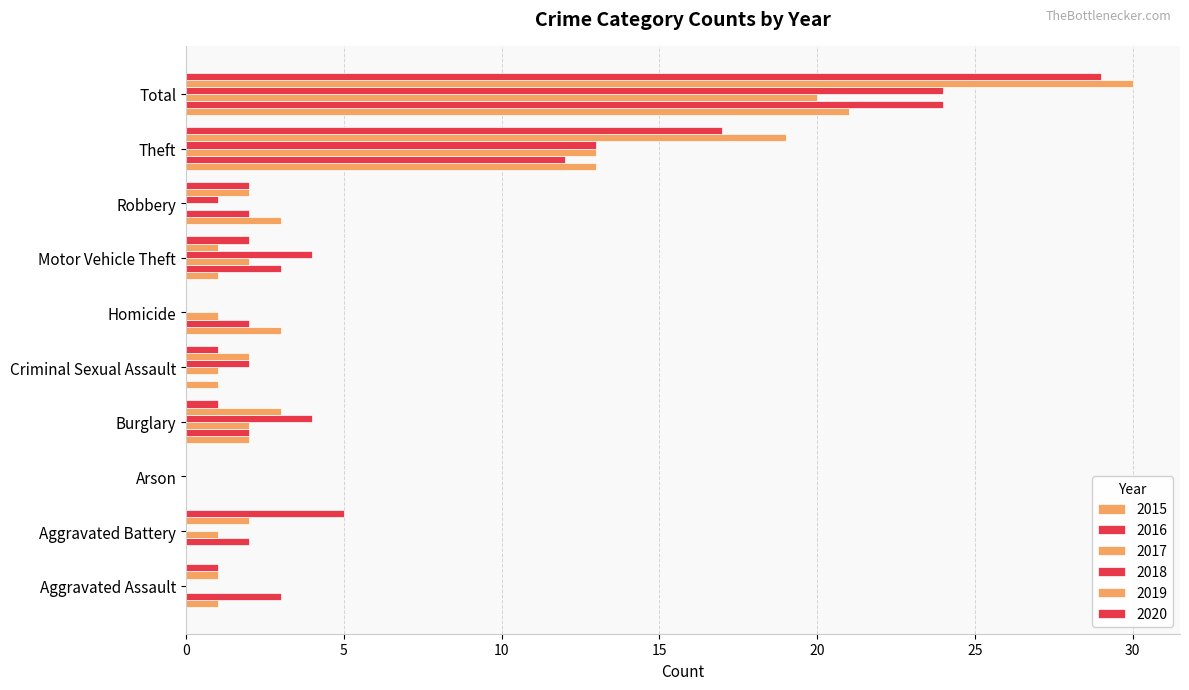

Count the number of data series in this chart.

6